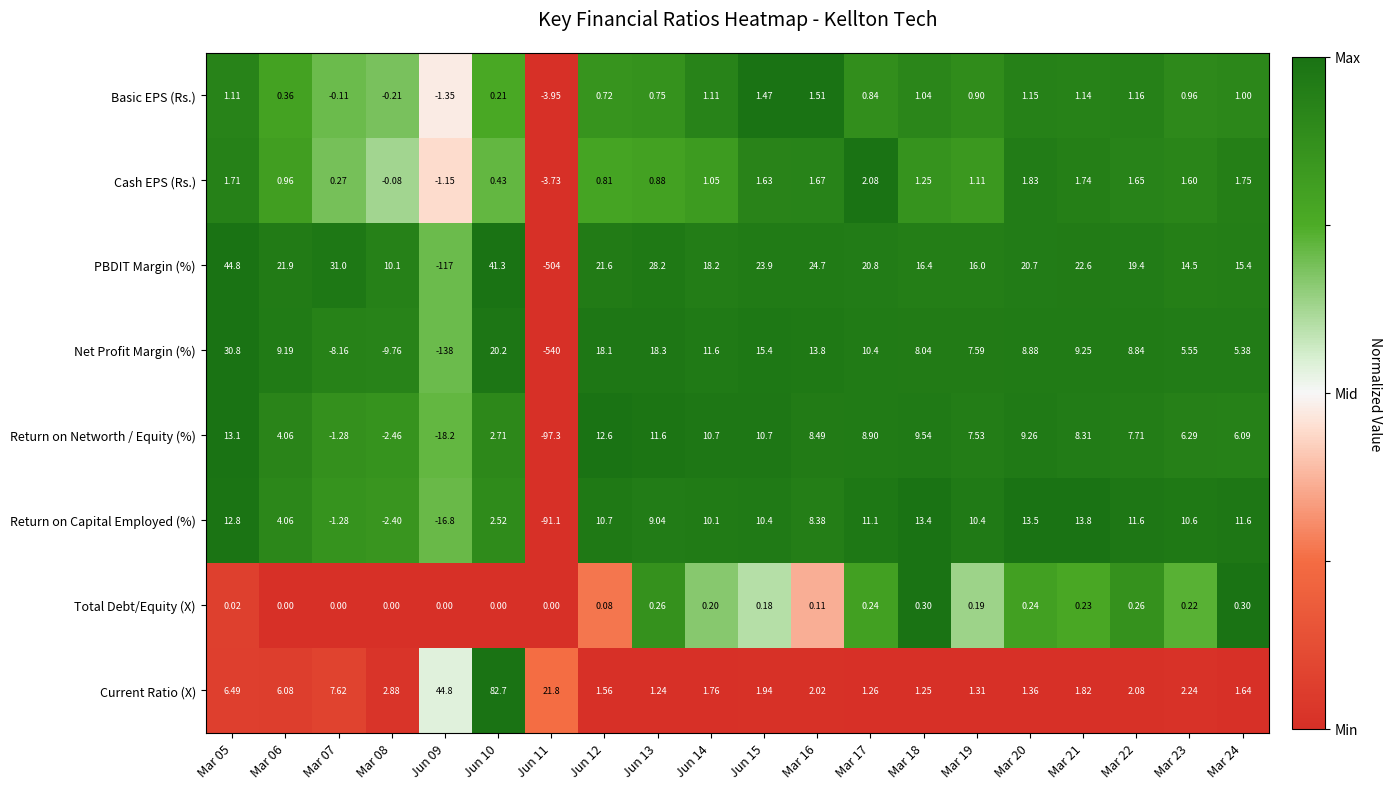

Which series has the widest spread of values?

Net Profit Margin (%)